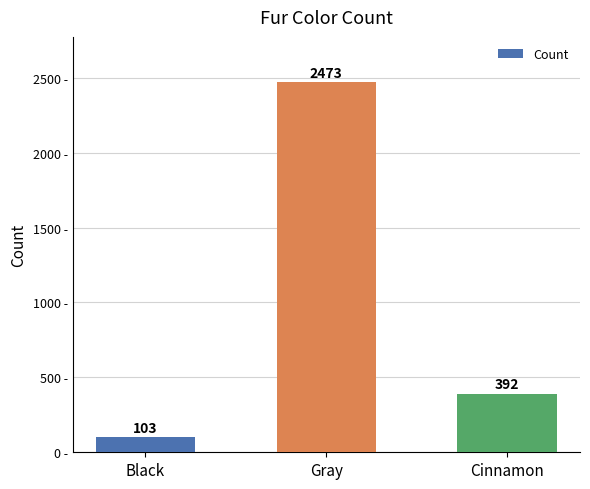

How many distinct data groups are displayed?

1